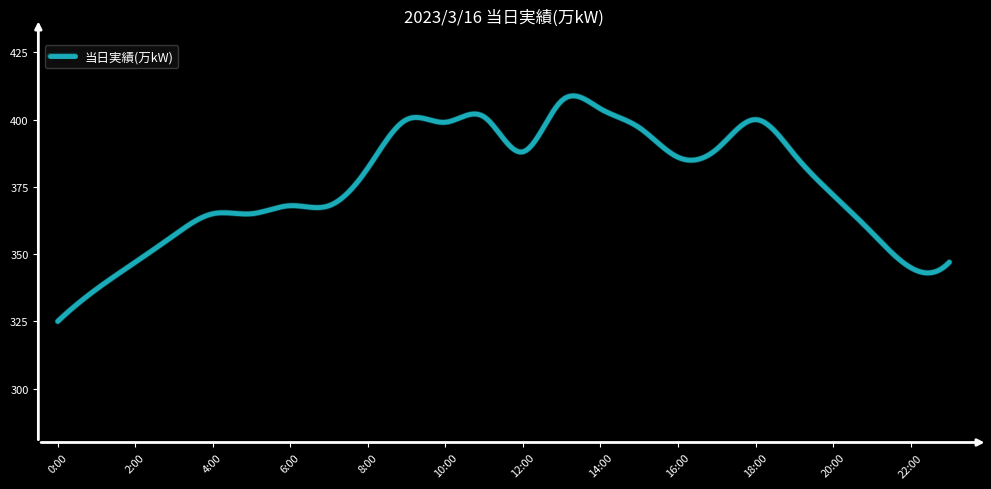

What is the maximum value shown in the chart?

408.8